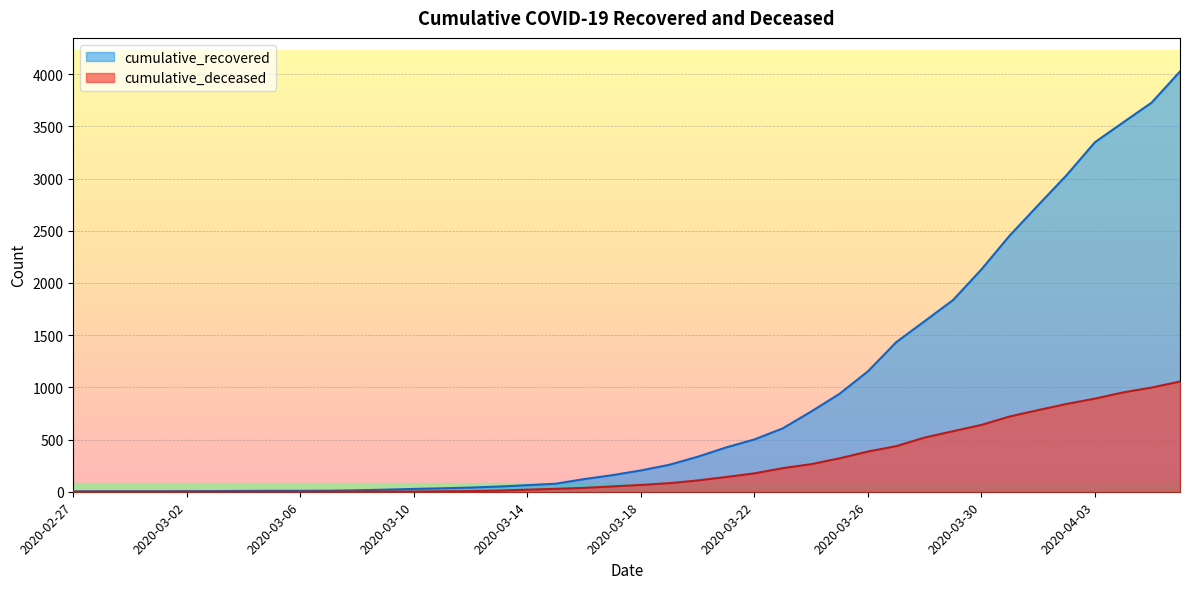

True or false: cumulative_deceased and cumulative_recovered cross at least once.

False